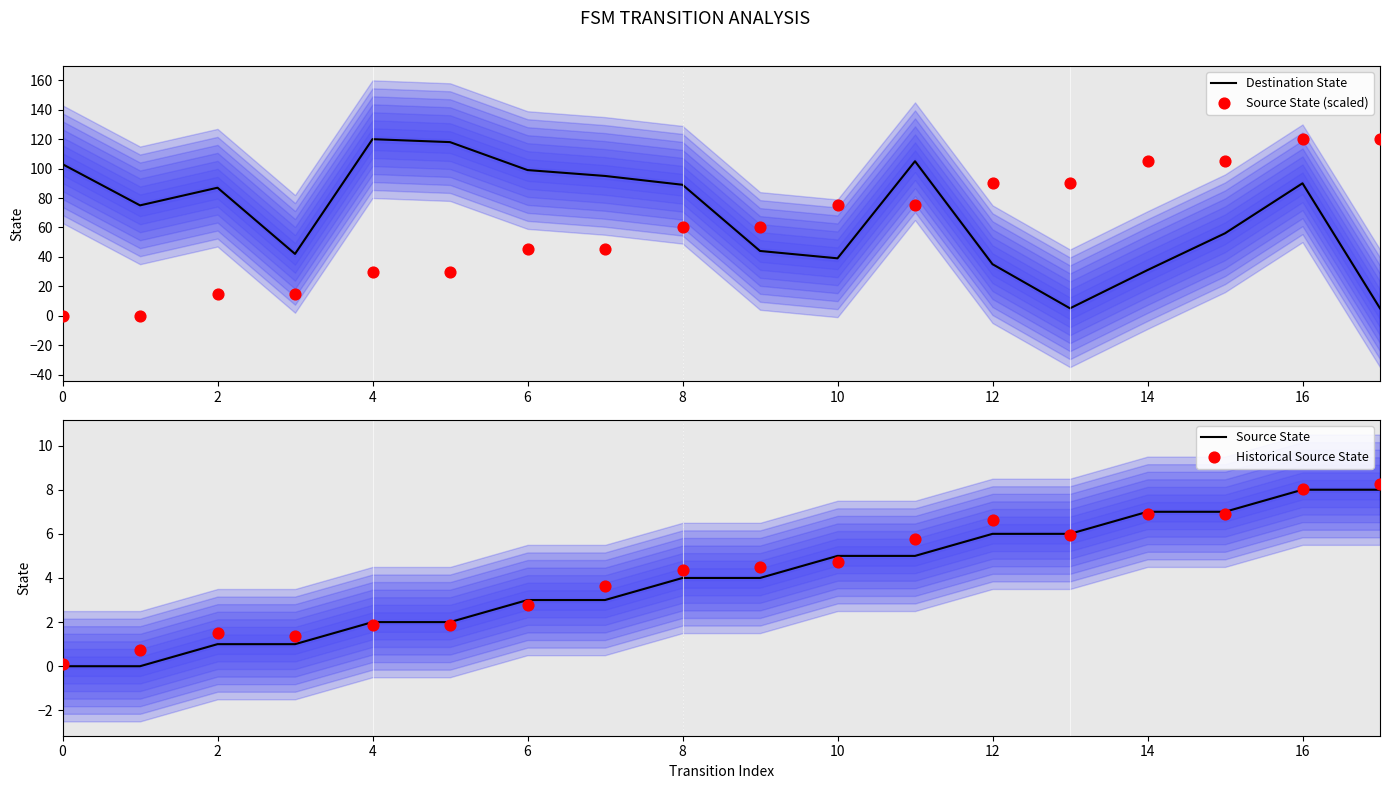

Which series contains the highest Y value?

Destination State